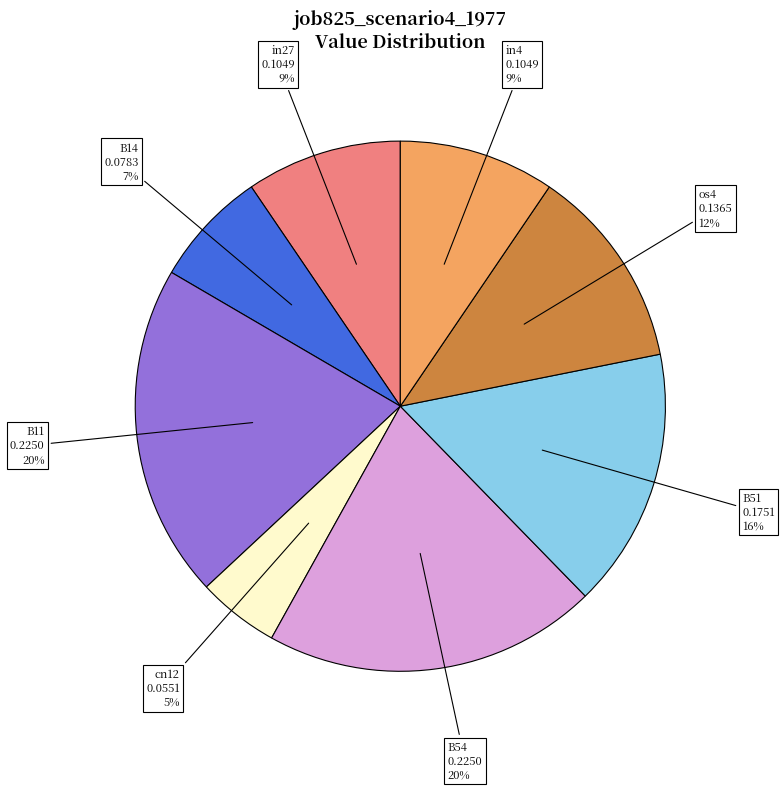

What percentage is the os4 slice, to the nearest percent?

12%